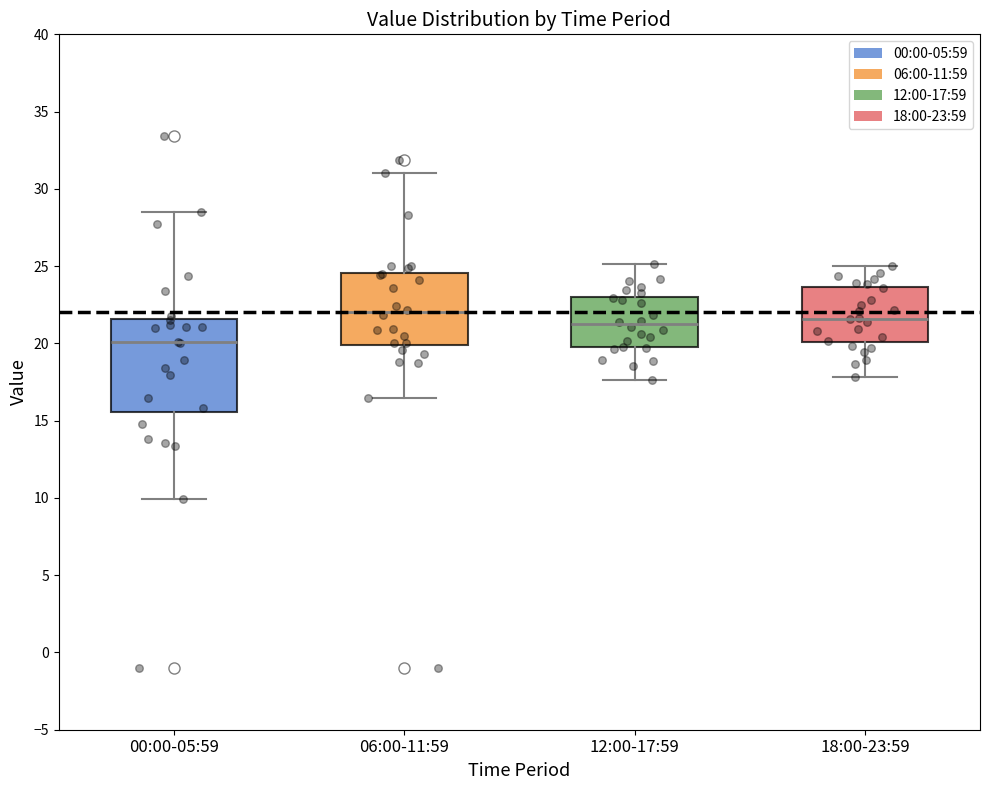

Which box has the lowest median line?

00:00-05:59